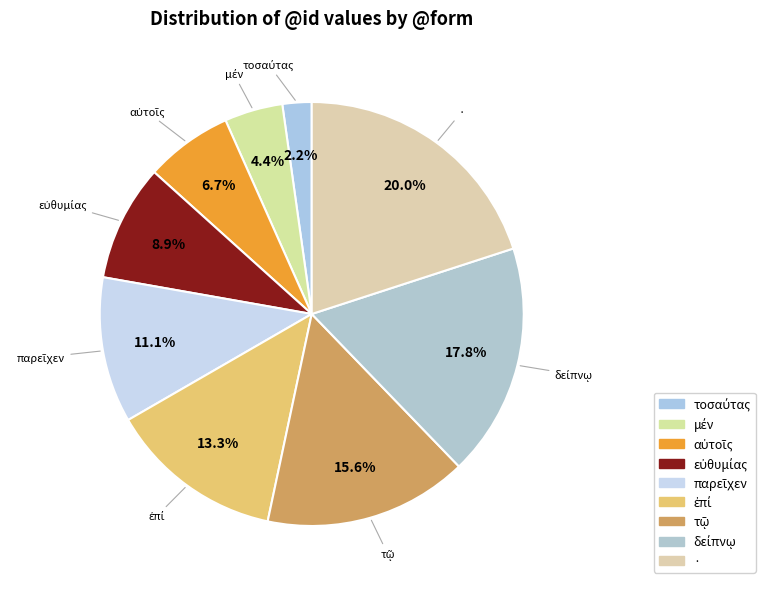

How many slices are in this pie chart?

9